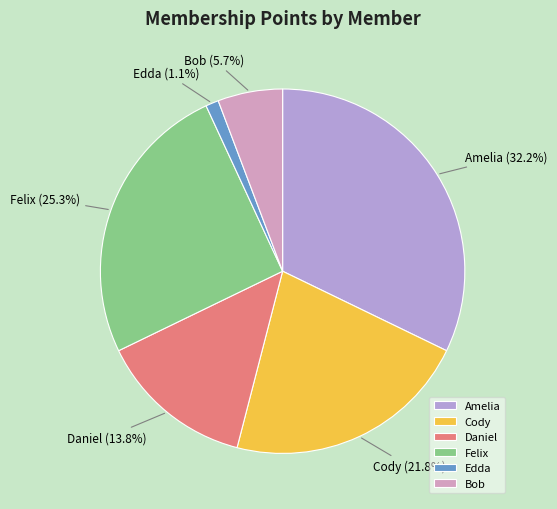

How many slices are in this pie chart?

6